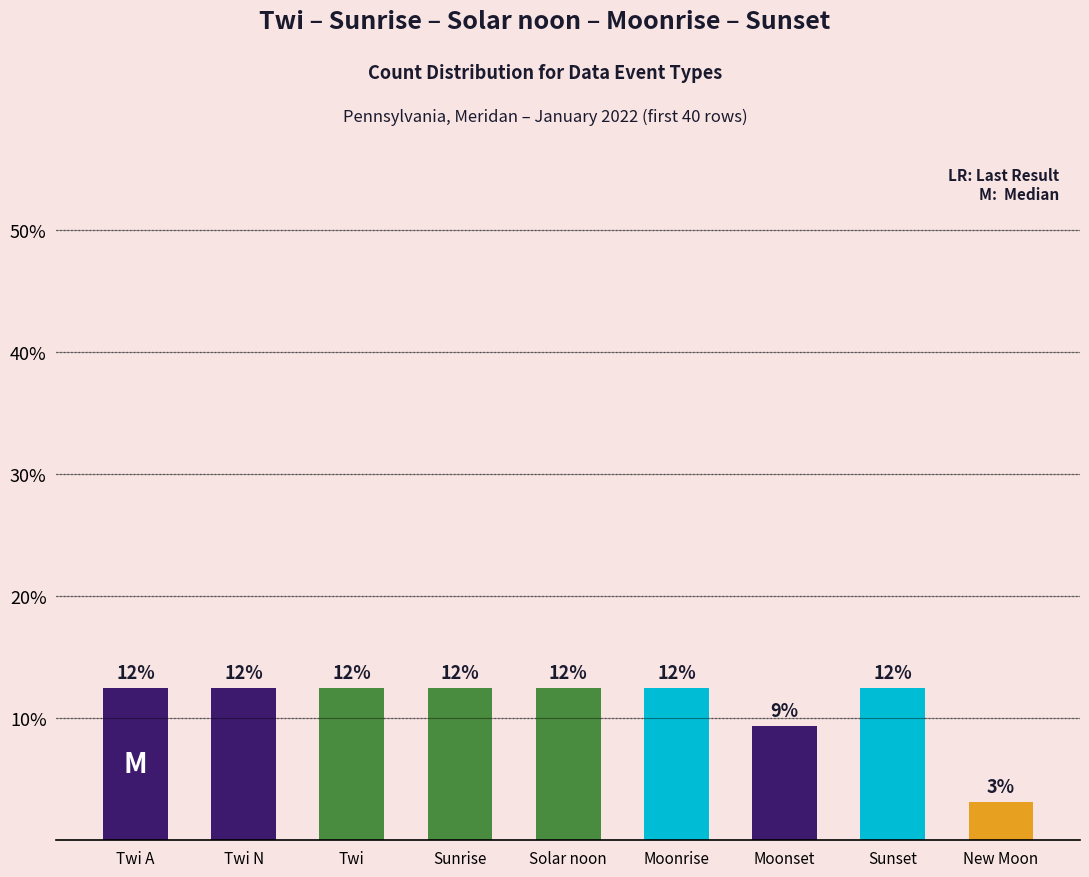

What value does the data have at Sunset?

0.1